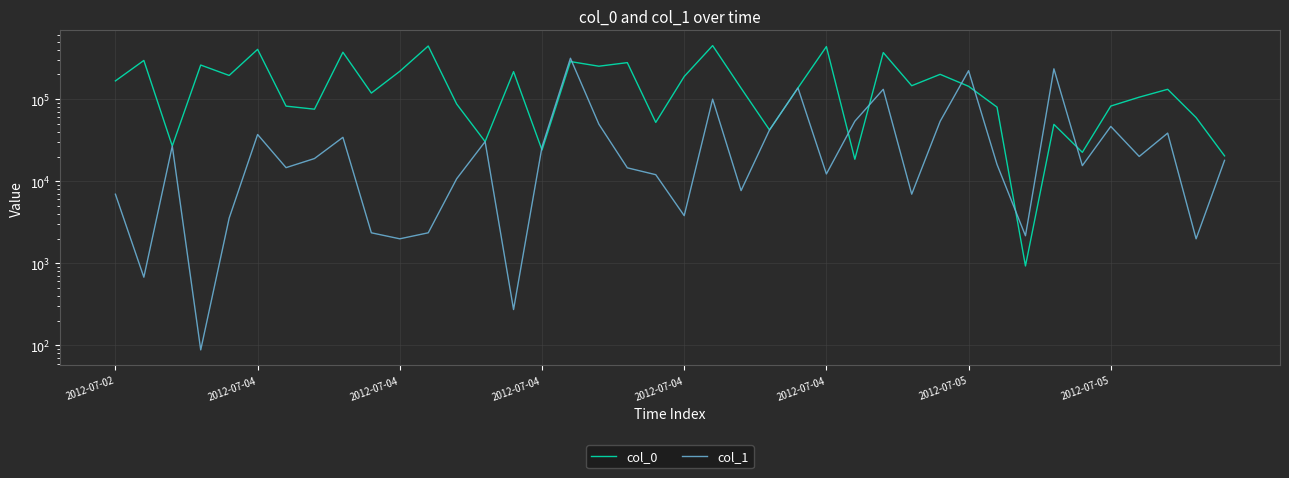

At how many categories does at least one series exceed 385353?

4